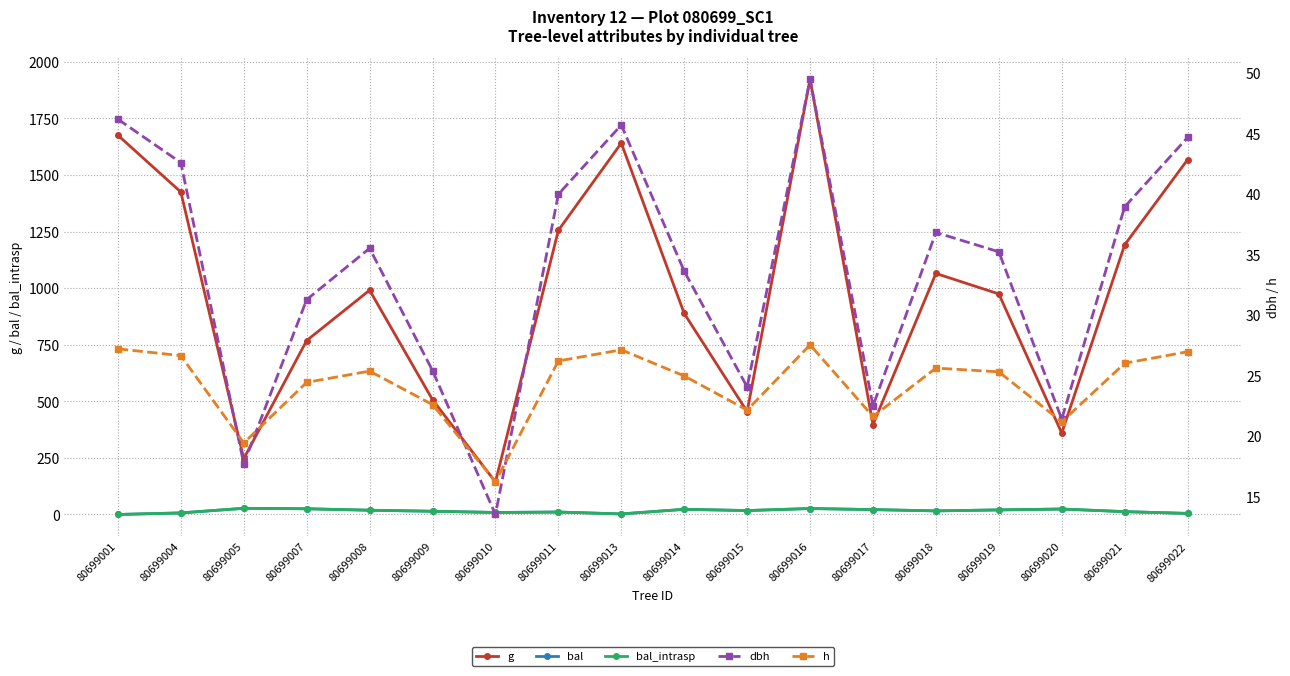

At which category is the sum across all series the highest?

80699016